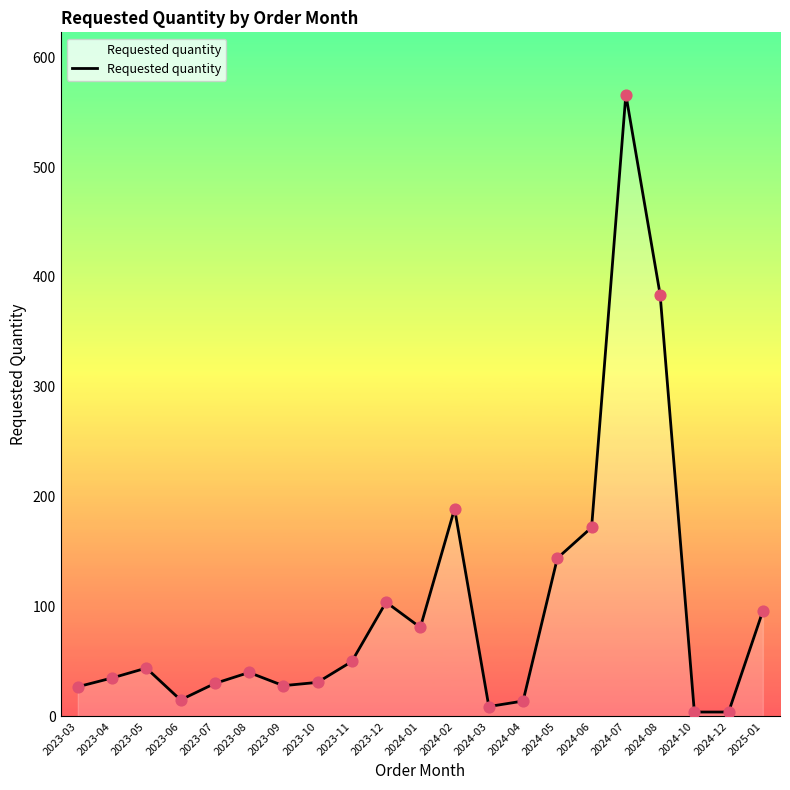

What is the change in value from 2023-08 to 2023-09?

-12